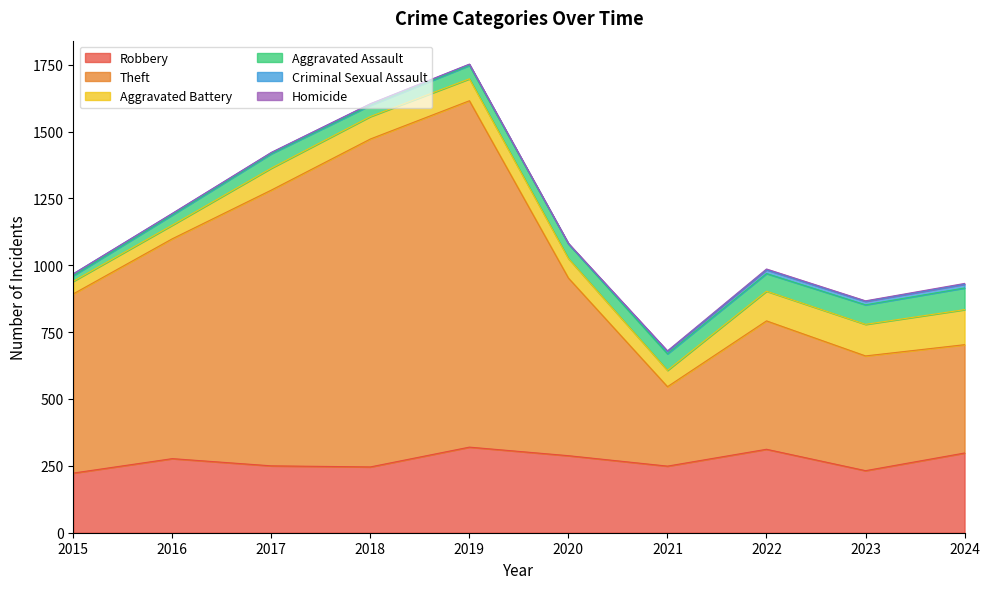

True or false: Robbery and Aggravated Assault intersect in this chart.

False